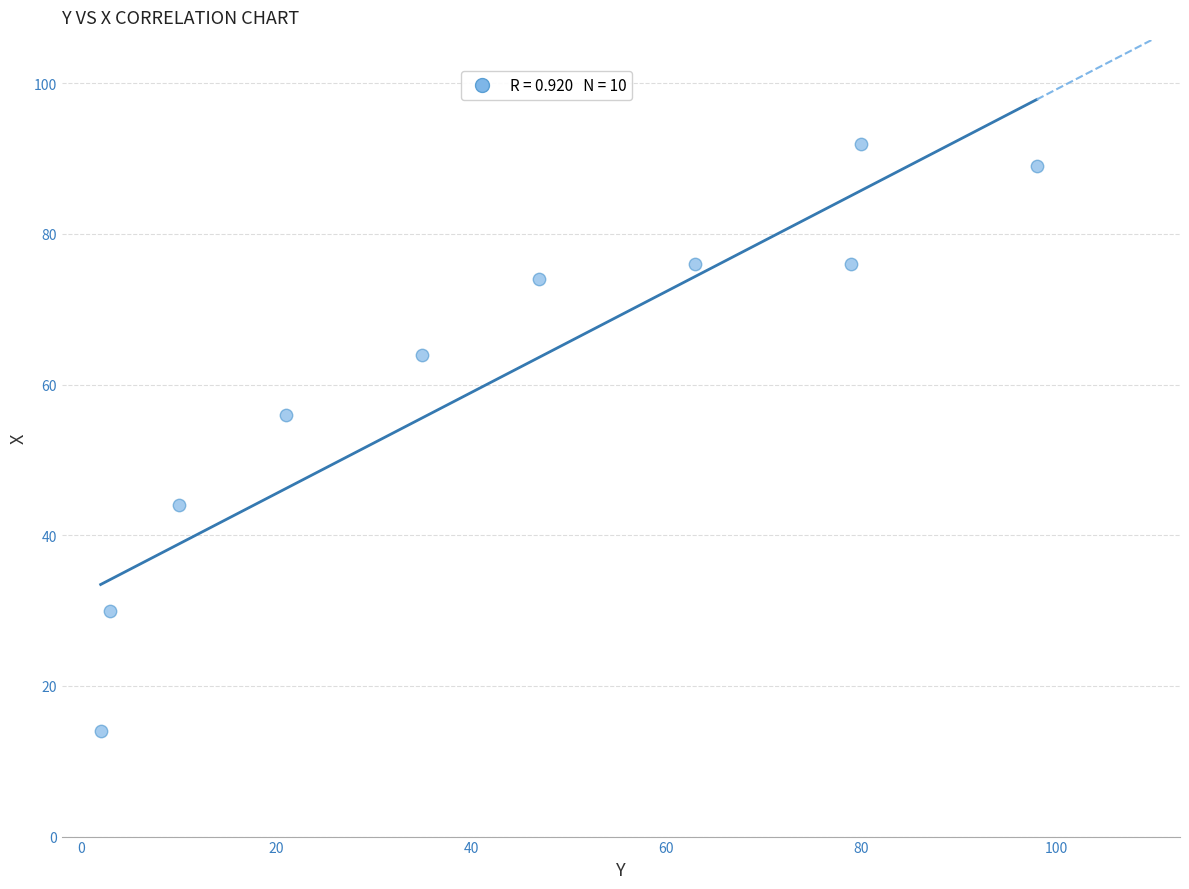

What is the range of X values (max minus min)?

96